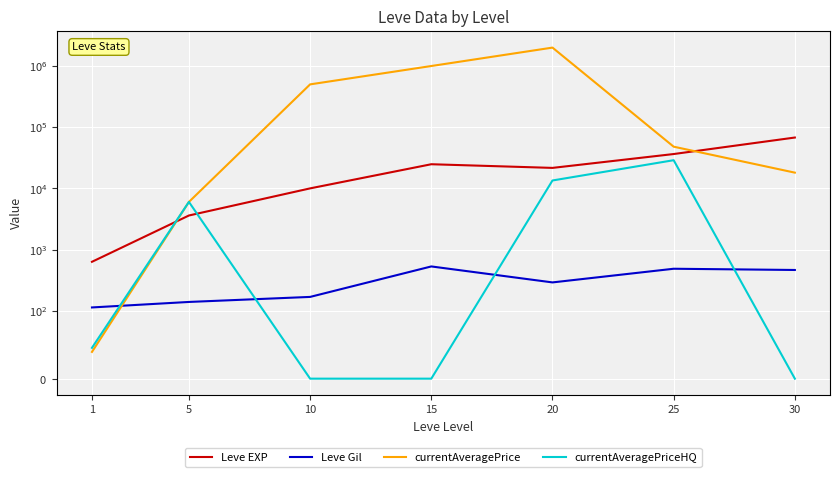

At which category does currentAveragePriceHQ reach its first local peak?

5